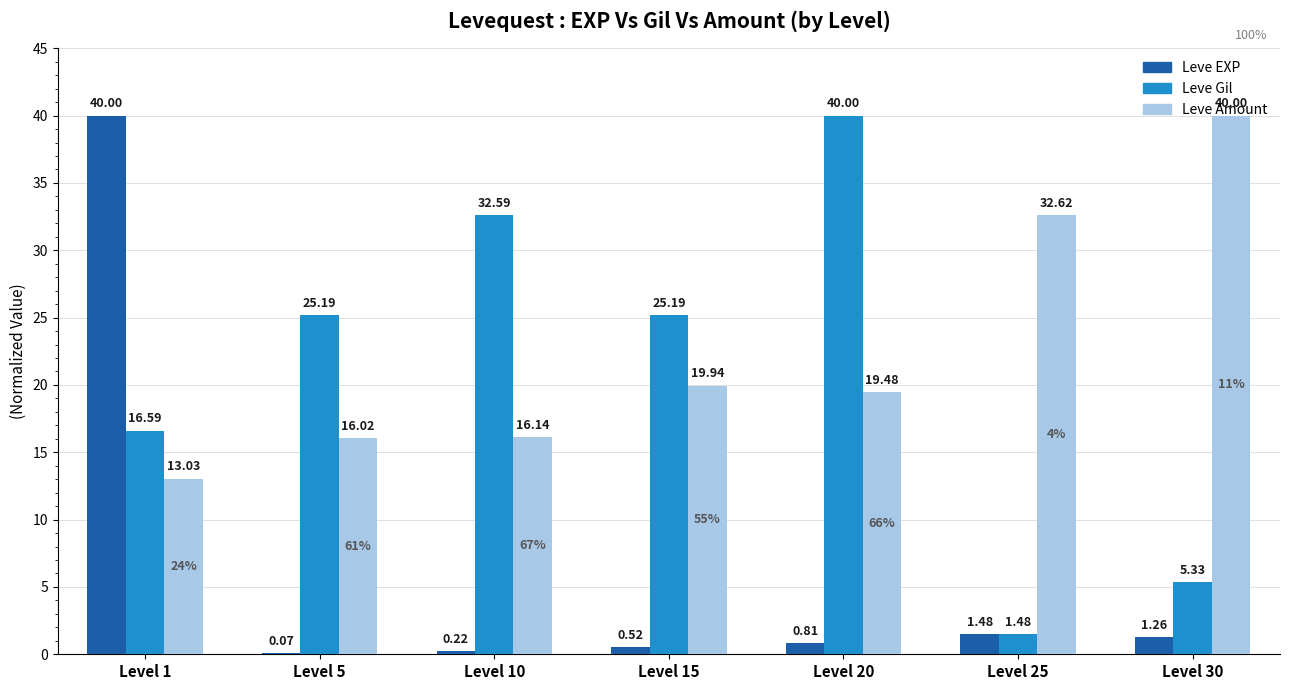

Is the value of Leve Amount at Level 15 greater than the value of Leve EXP at Level 20?

Yes